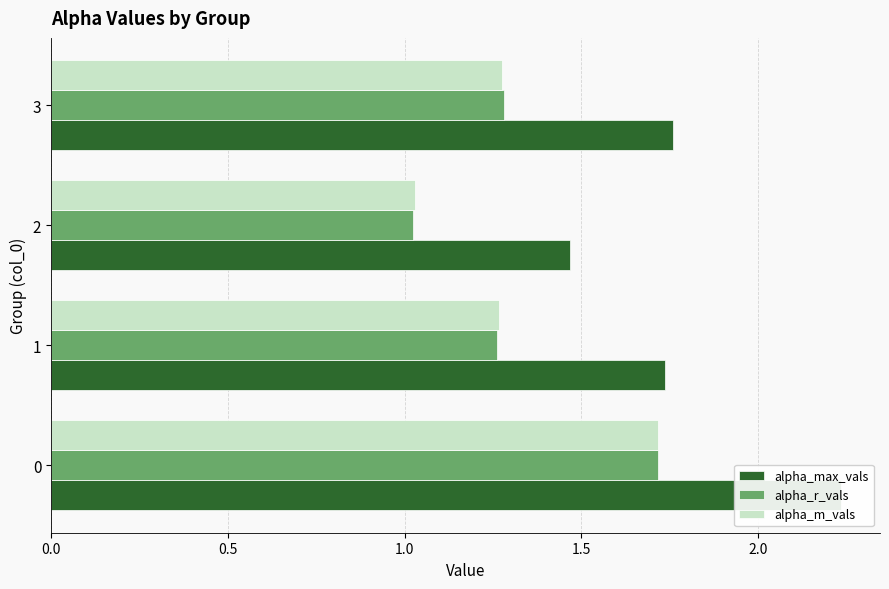

List the series in order of their peak value, highest first.

alpha_max_vals, alpha_r_vals, alpha_m_vals